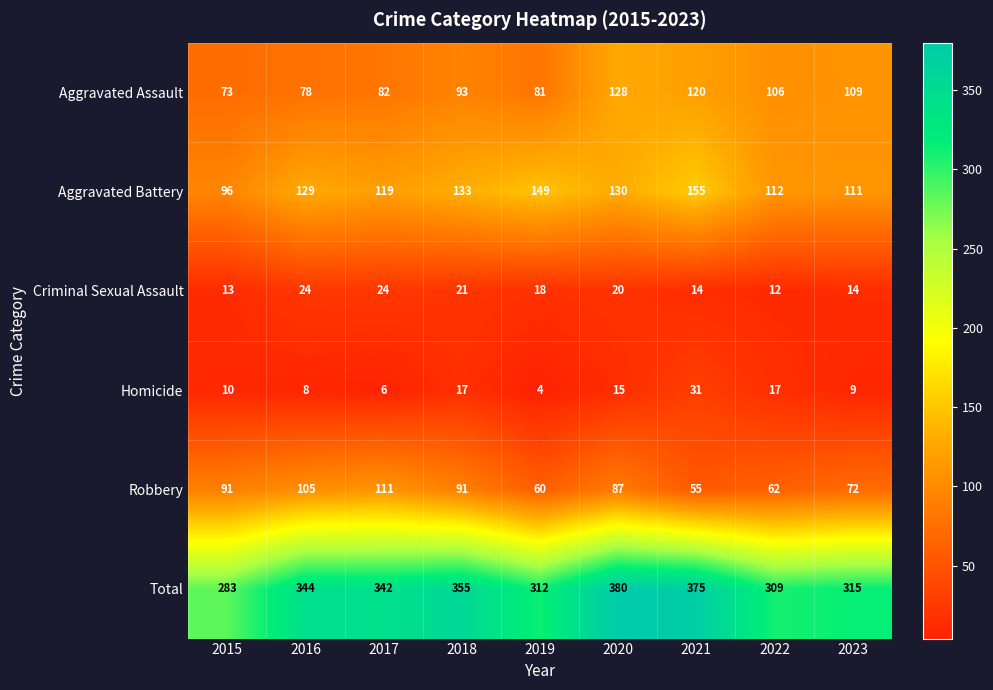

Which category has the highest value across all series?

2020